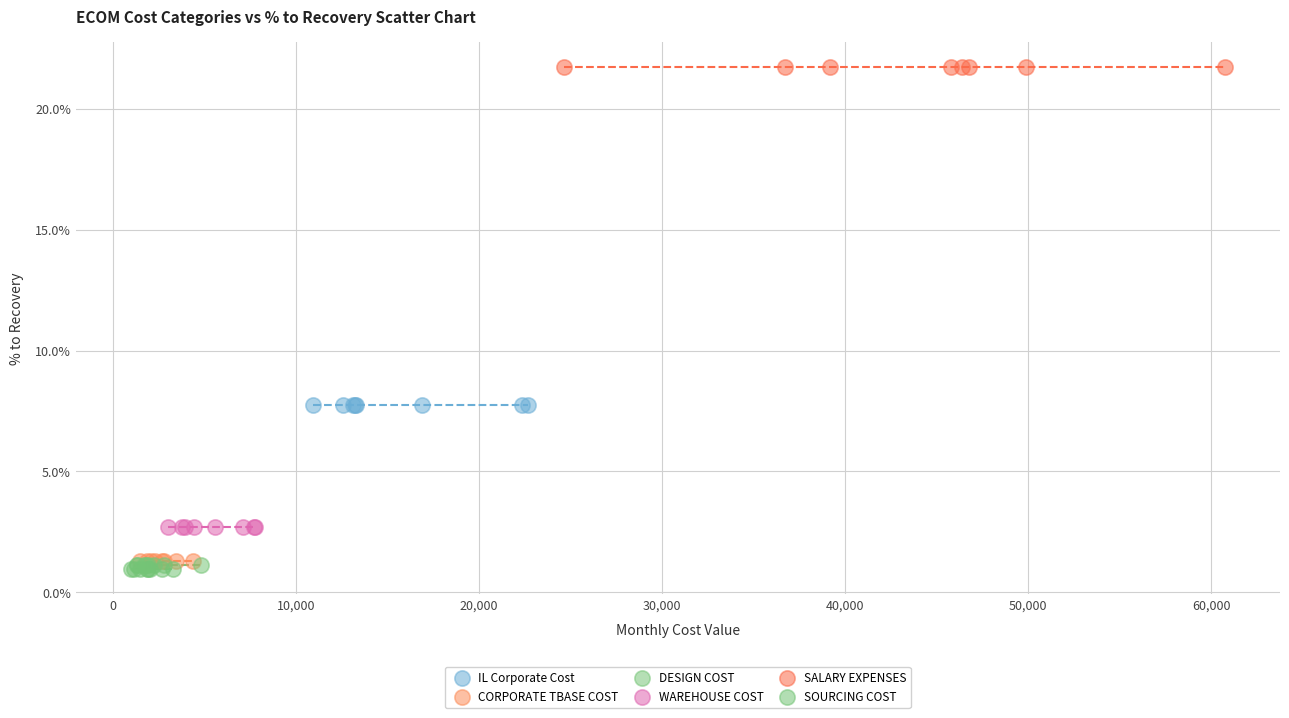

What are all the series names shown in the legend?

IL Corporate Cost, CORPORATE TBASE COST, DESIGN COST, WAREHOUSE COST, SALARY EXPENSES, SOURCING COST